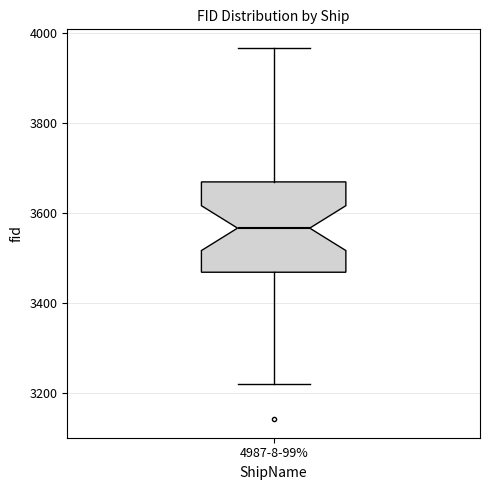

Where does the median line of the box for 4987-8-99% sit on the y-axis? The values are not printed on the chart, so give them approximately, as read against the axis.

3560